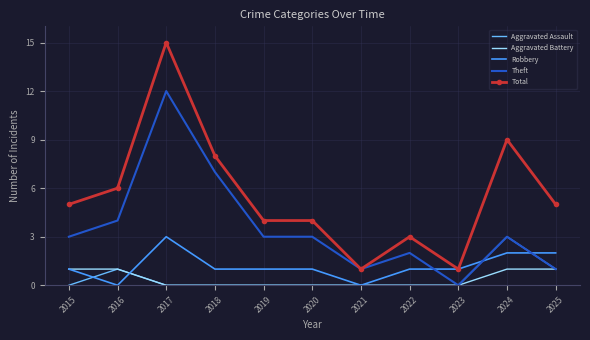

True or false: Aggravated Battery and Total cross at least once.

False